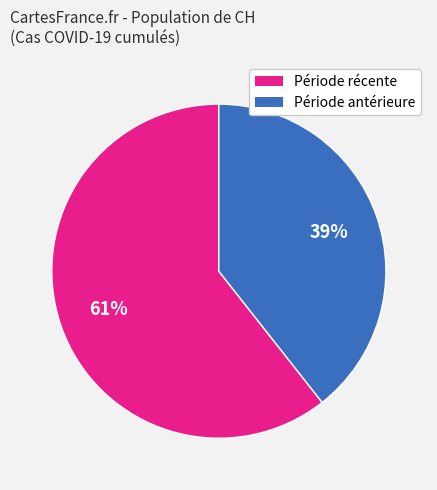

What is the smallest slice in the pie chart?

Période antérieure